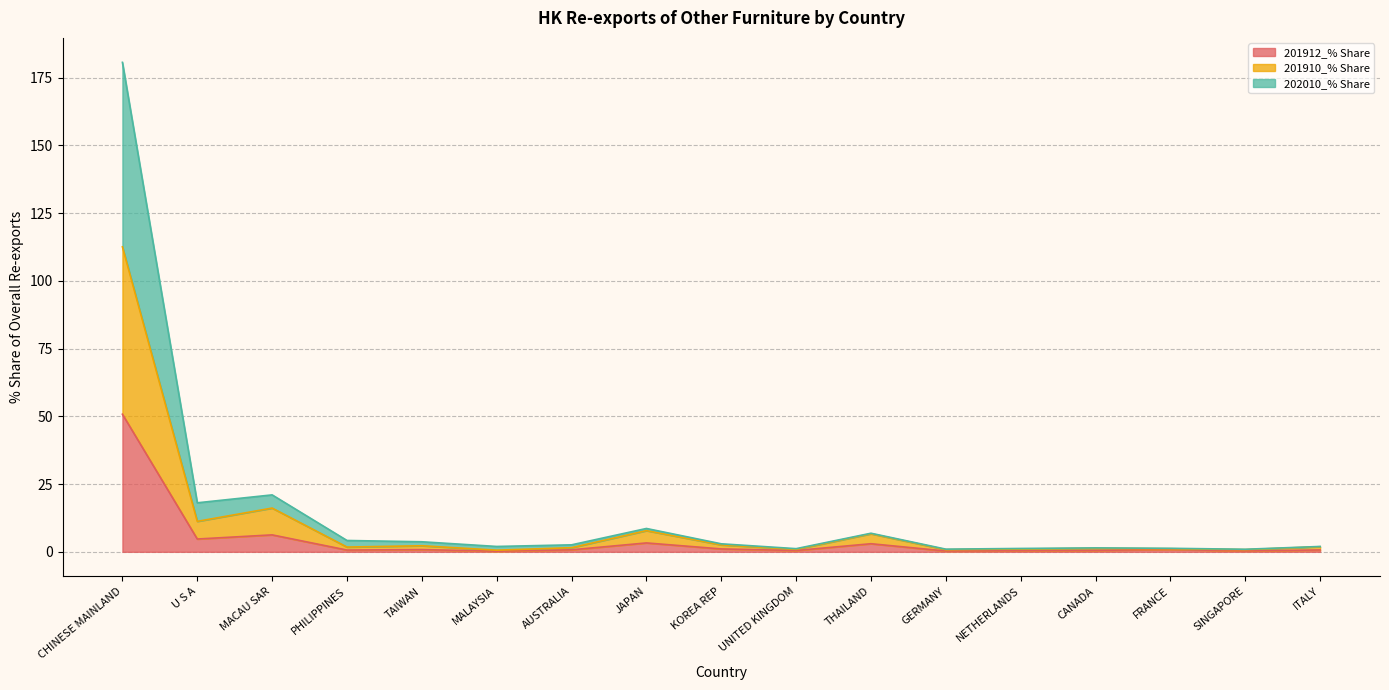

How many distinct data groups are displayed?

3